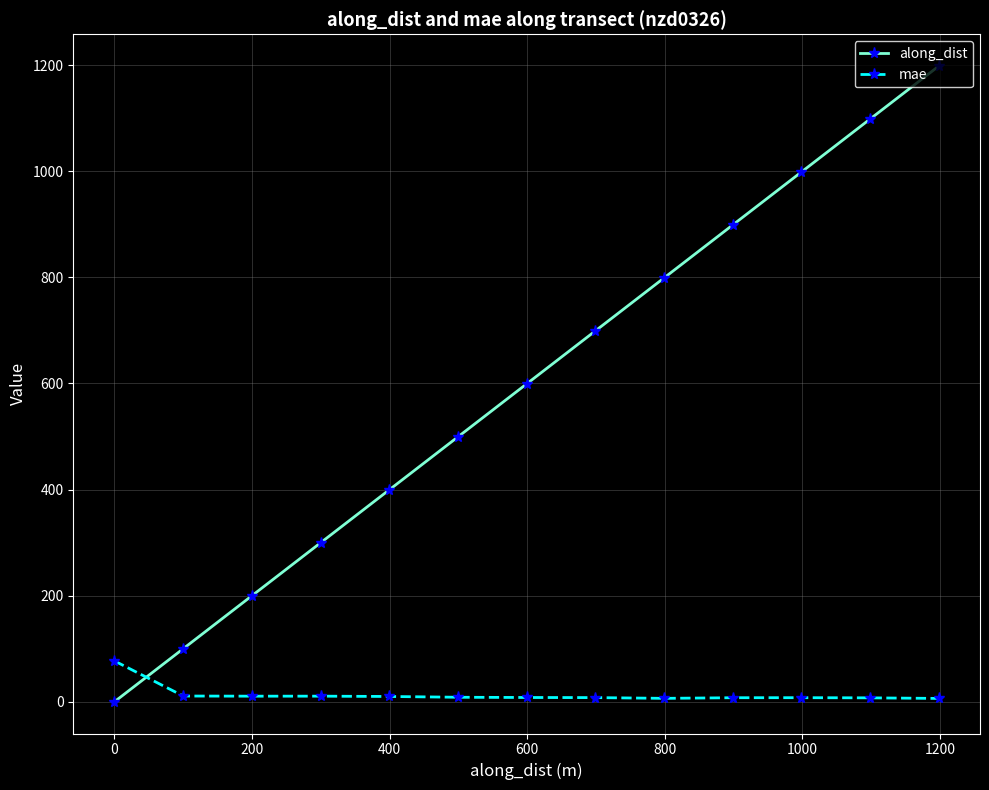

Which series has the largest range (max minus min)?

along_dist